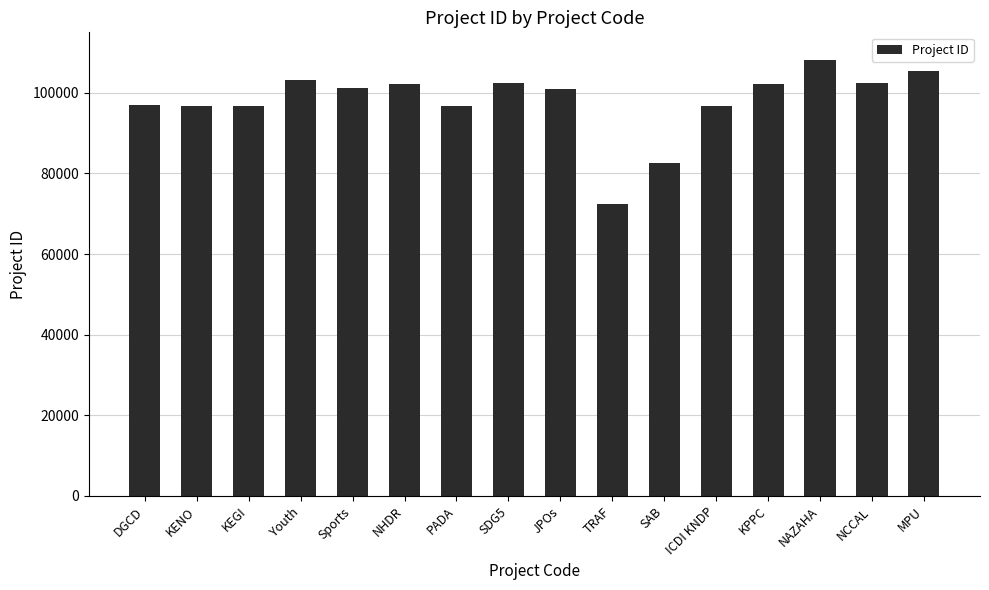

What is the label of the 3rd bar from the right?

NAZAHA